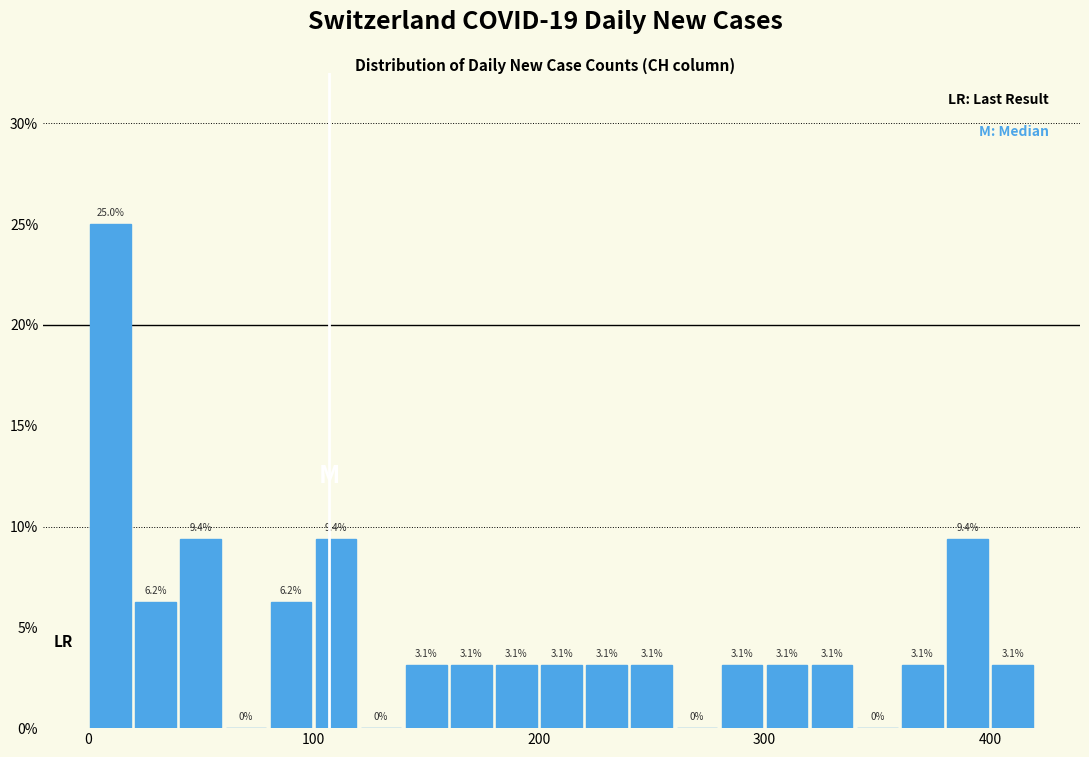

Around what value on the x-axis is the tallest bar? Give the approximate position of its centre, as read against the axis.

10